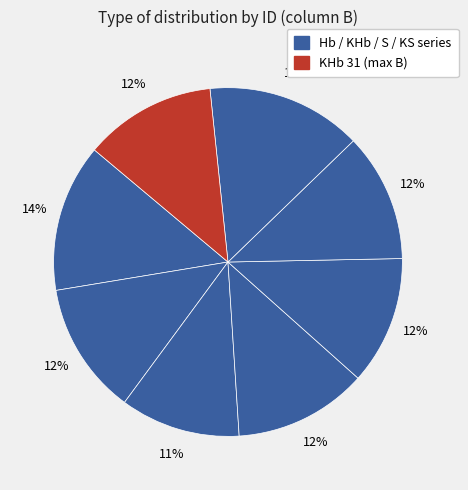

Count the number of slices in the pie.

8